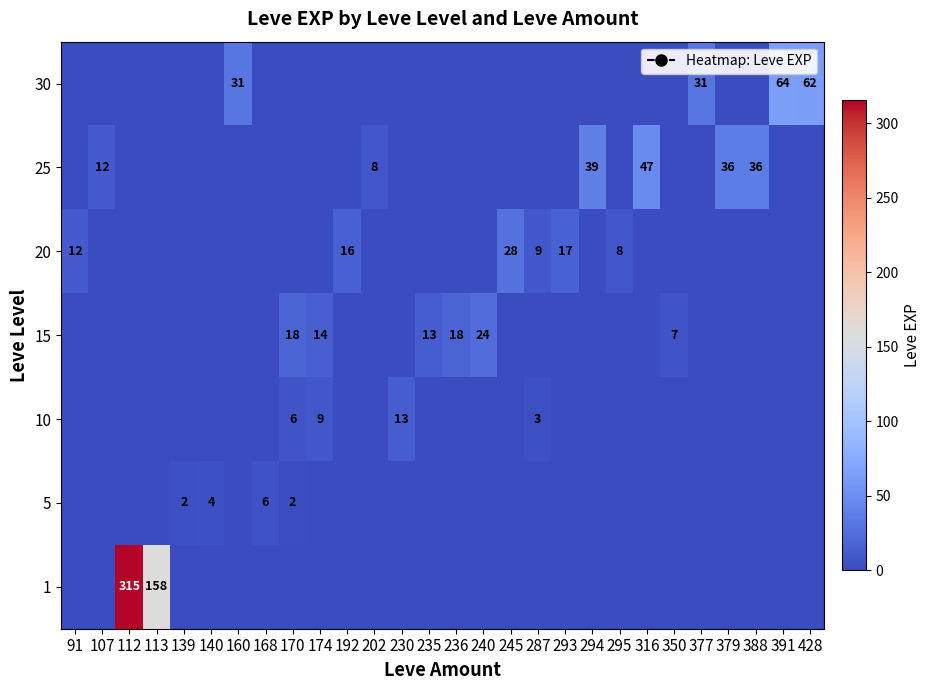

List the series in order of their peak value, lowest first.

5, 10, 15, 20, 25, 30, 1